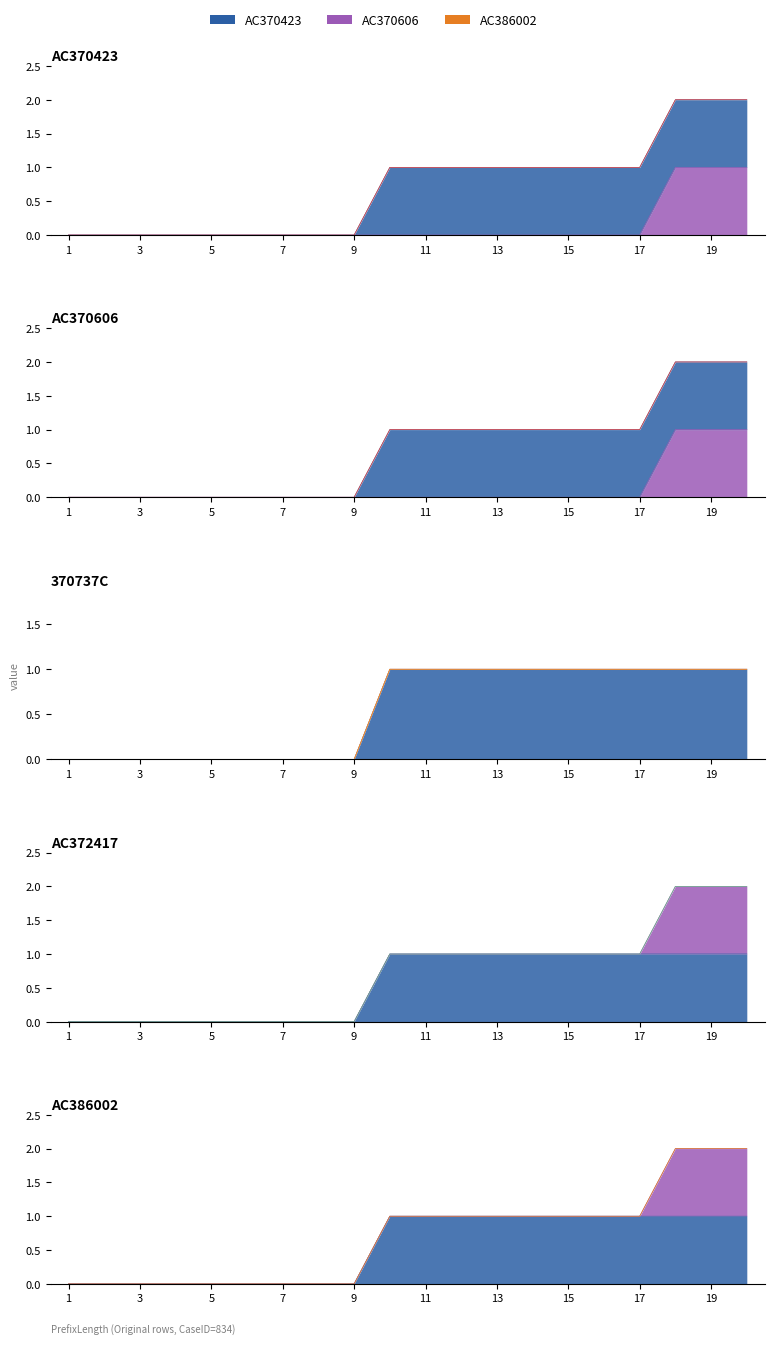

Which series has the largest range (max minus min)?

AC370423